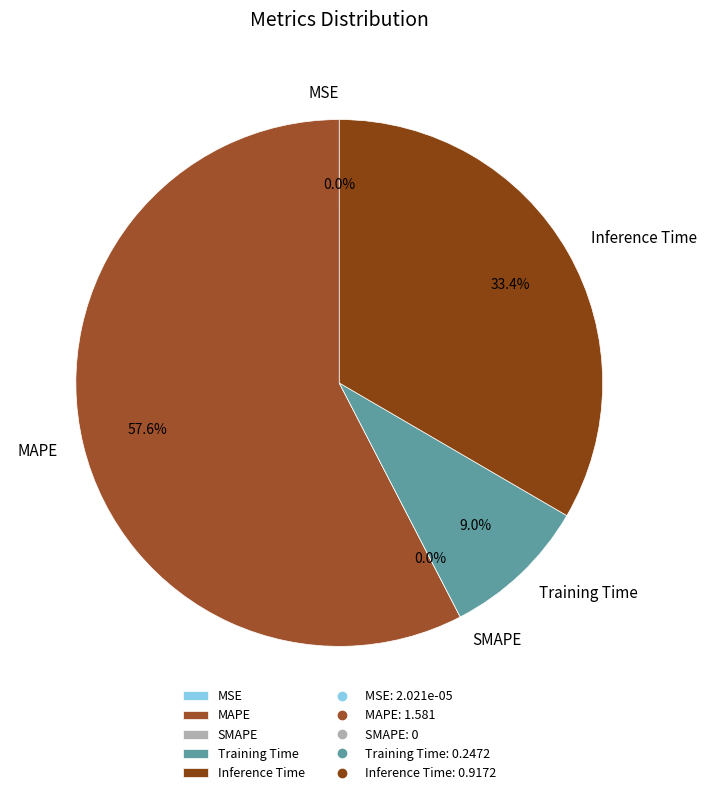

Which category has the smallest portion of the pie?

SMAPE